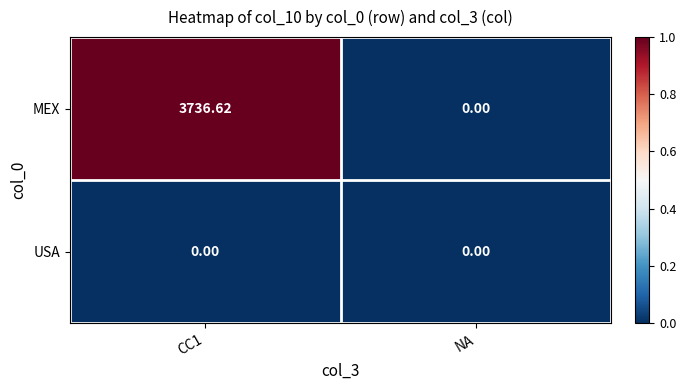

List the series in order of their overall mean, highest first.

MEX, USA